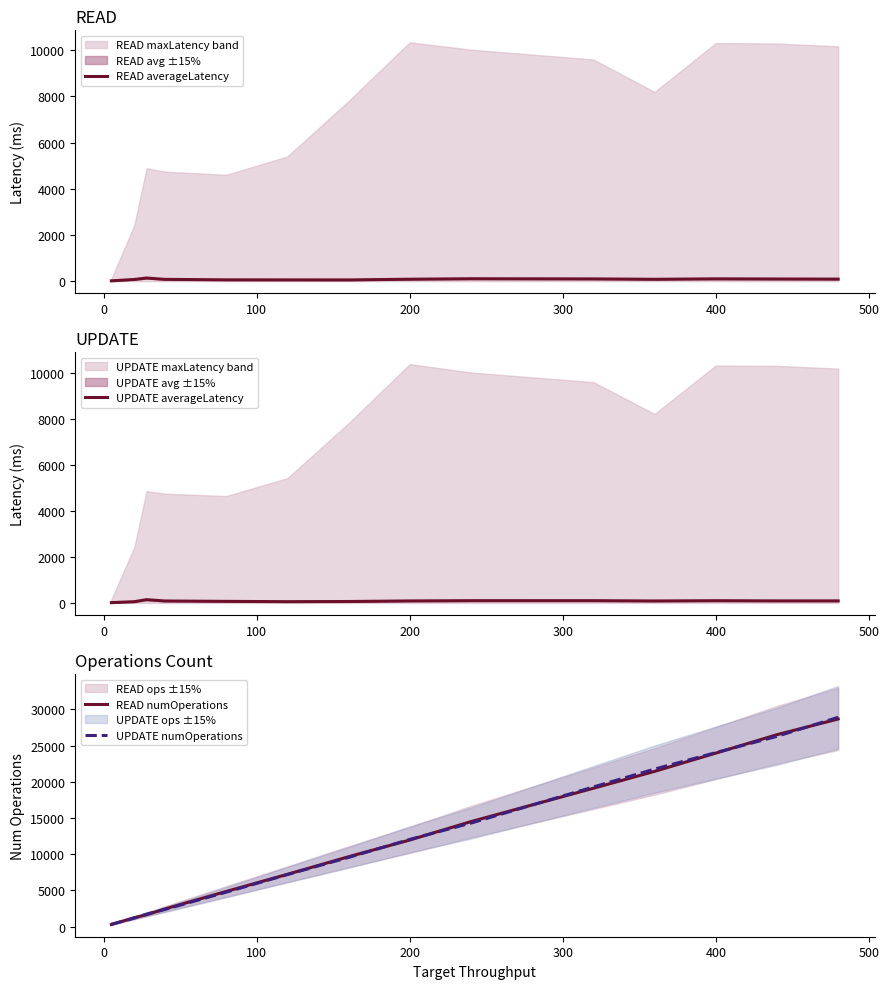

What is the highest value of the READ numOperations series?

28684